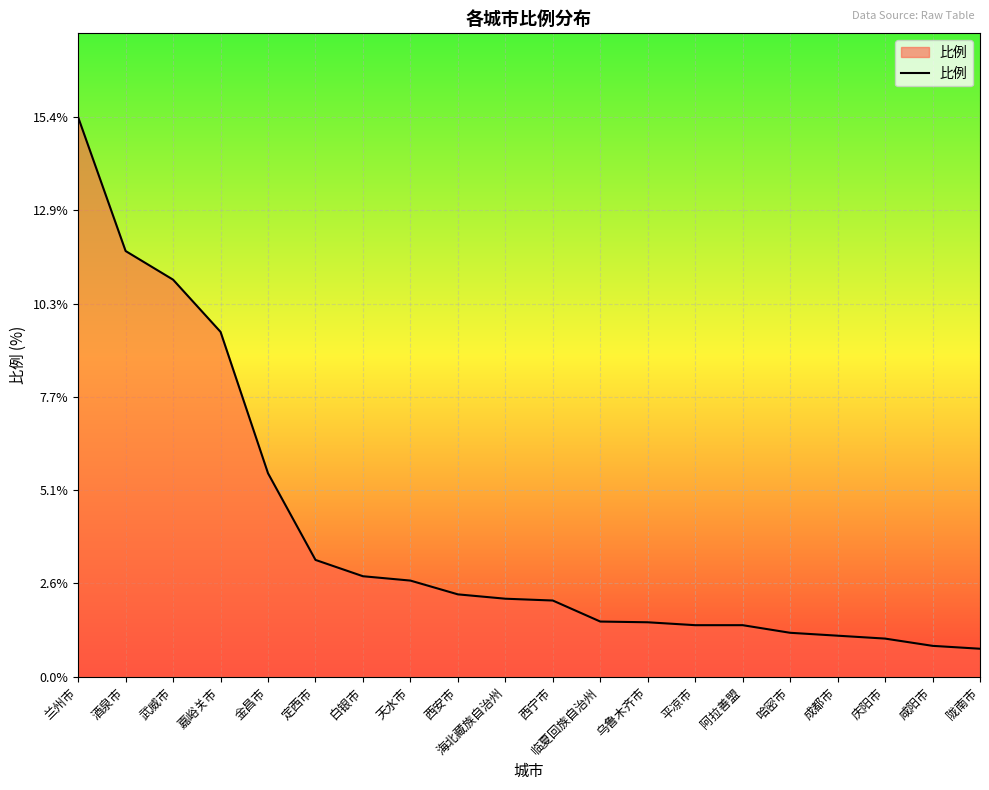

What is the difference between the maximum and minimum values?

14.7